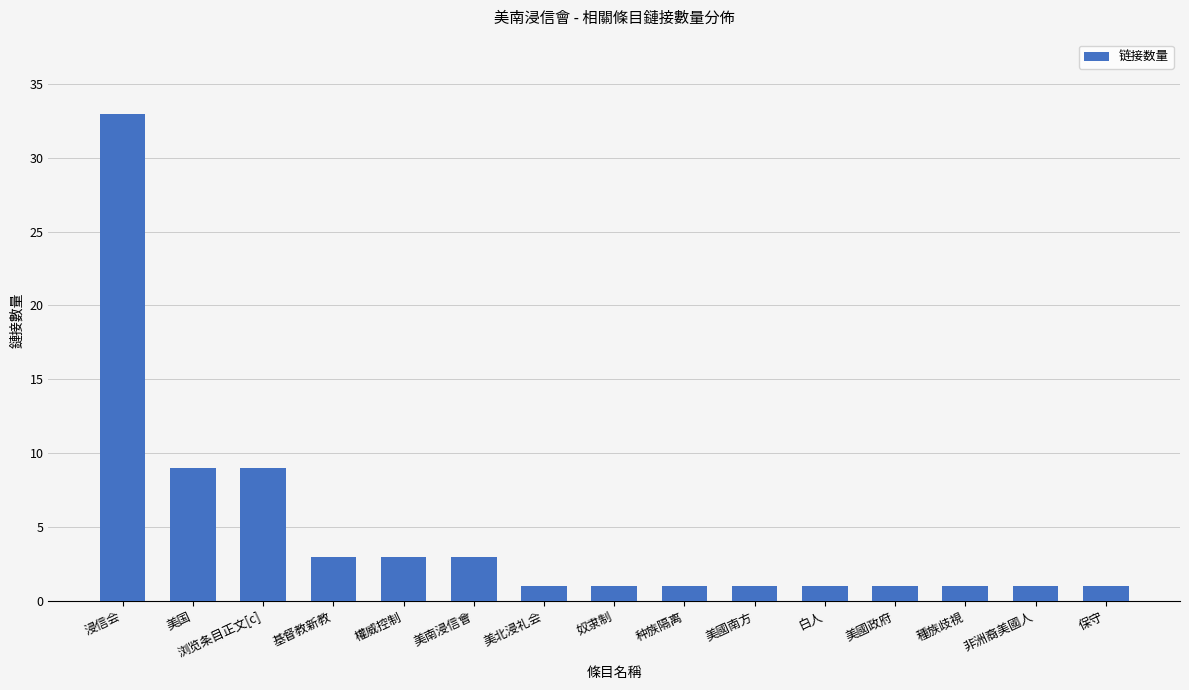

What is the sum of the values at 美國南方 and 非洲裔美國人?

2